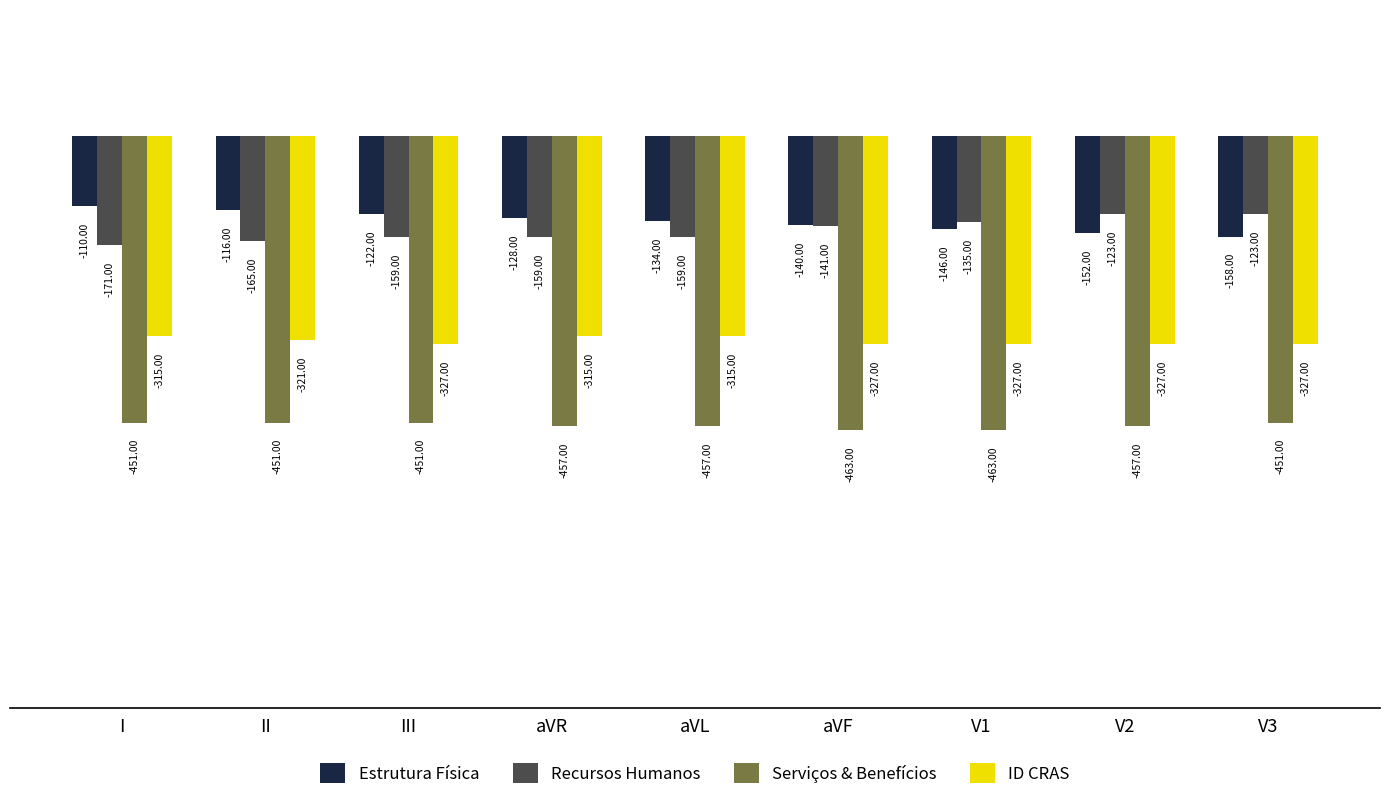

The Serviços & Benefícios series shows -451 at II. True or false?

True